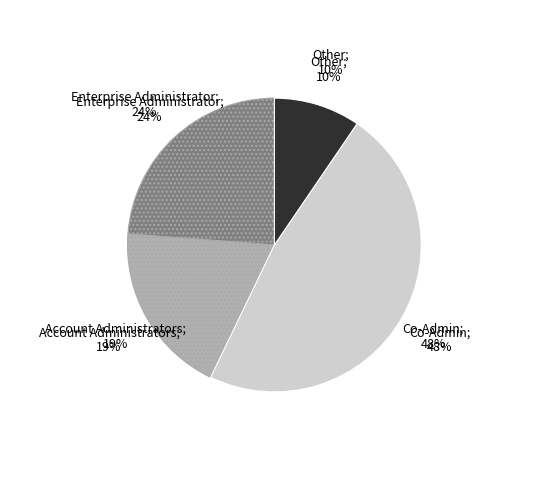

Do Account Administrators and Enterprise Administrator together represent more than half of the pie?

No